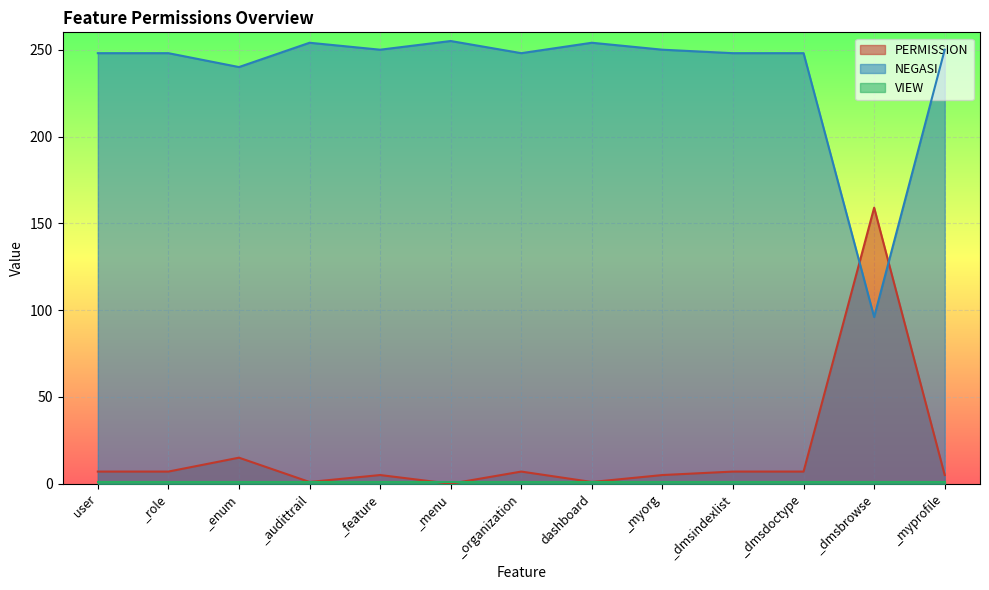

Reading left to right, what are all the values shown in this chart?

PERMISSION: 7	7	15	1	5	0	7	1	5	7	7	159	5
NEGASI: 248	248	240	254	250	255	248	254	250	248	248	96	250